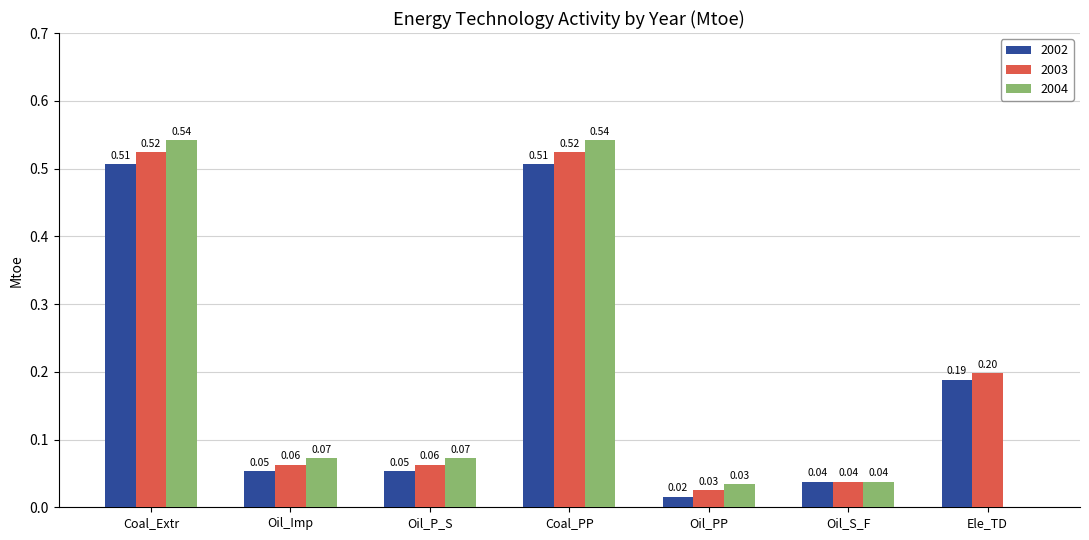

Between Coal_Extr and Oil_Imp, which series saw the biggest shift?

2004